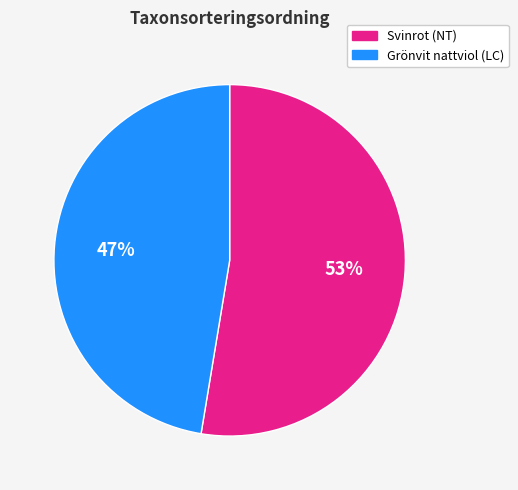

Approximately how many times larger is the value at Svinrot (NT) compared to Grönvit nattviol (LC)?

1.1